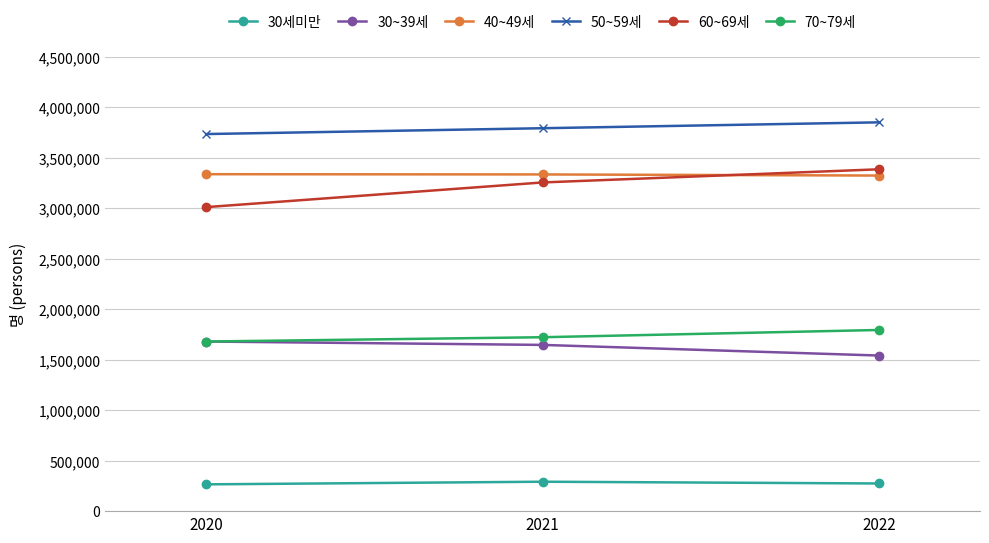

What is the average value of the 30~39세 series?

1622831